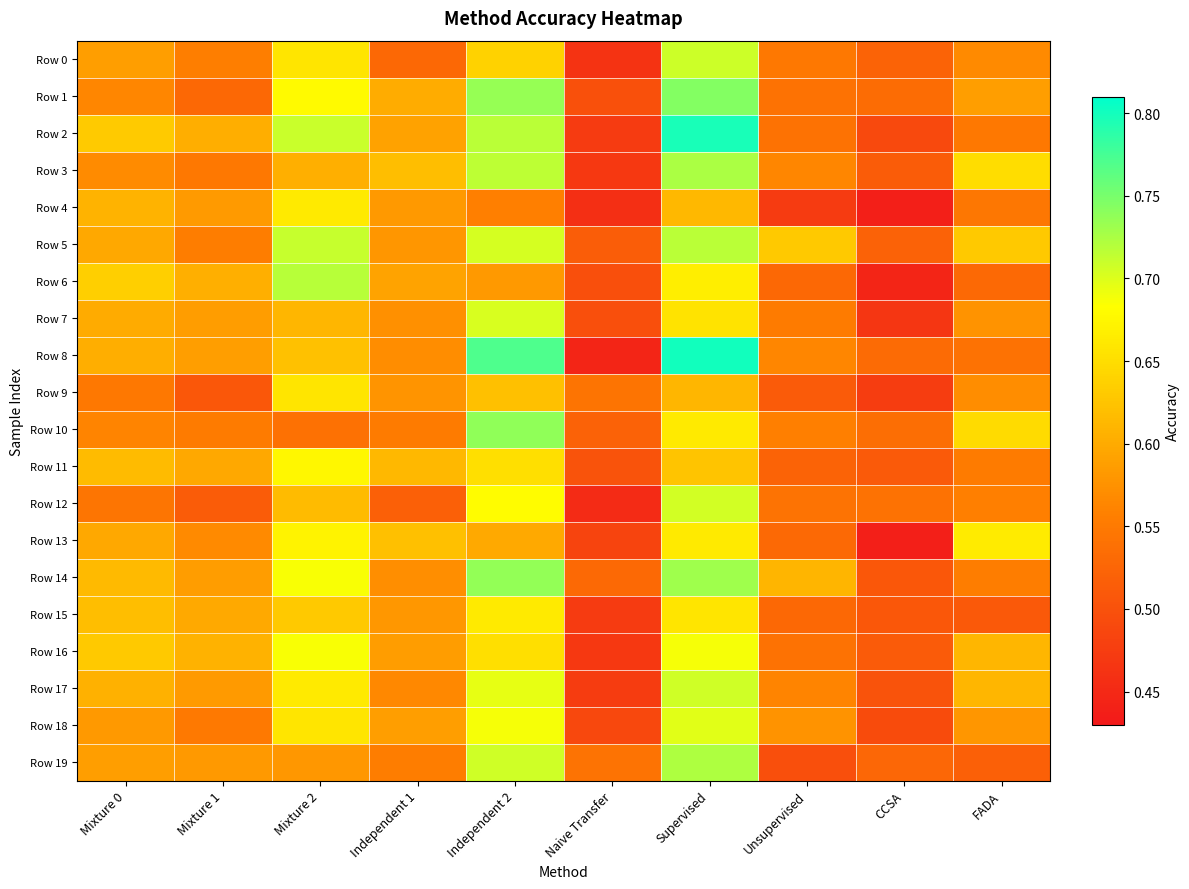

Which series has the widest spread of values?

Row 8